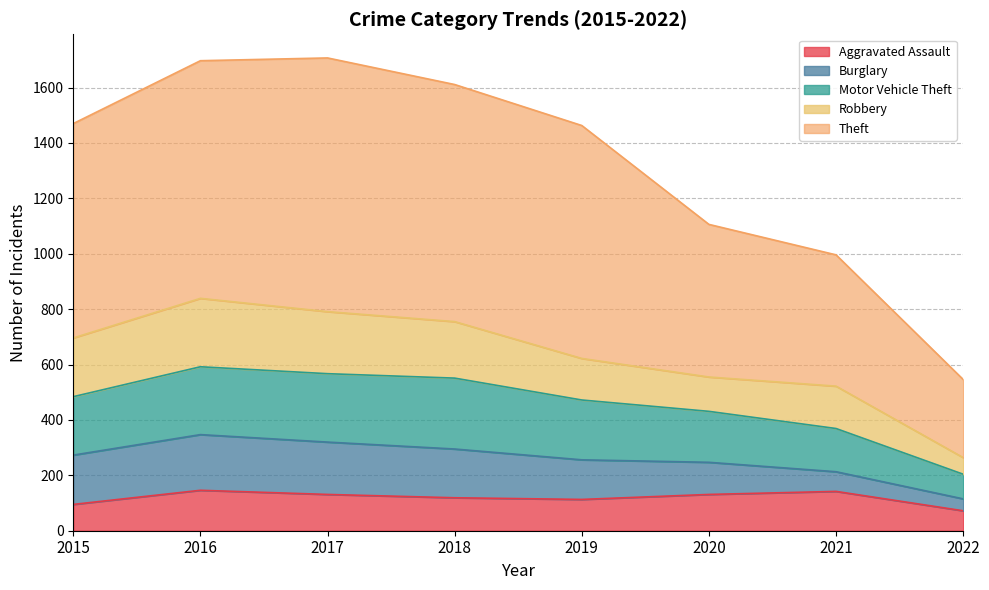

Is it true that Aggravated Assault equals 142 at 2021?

True